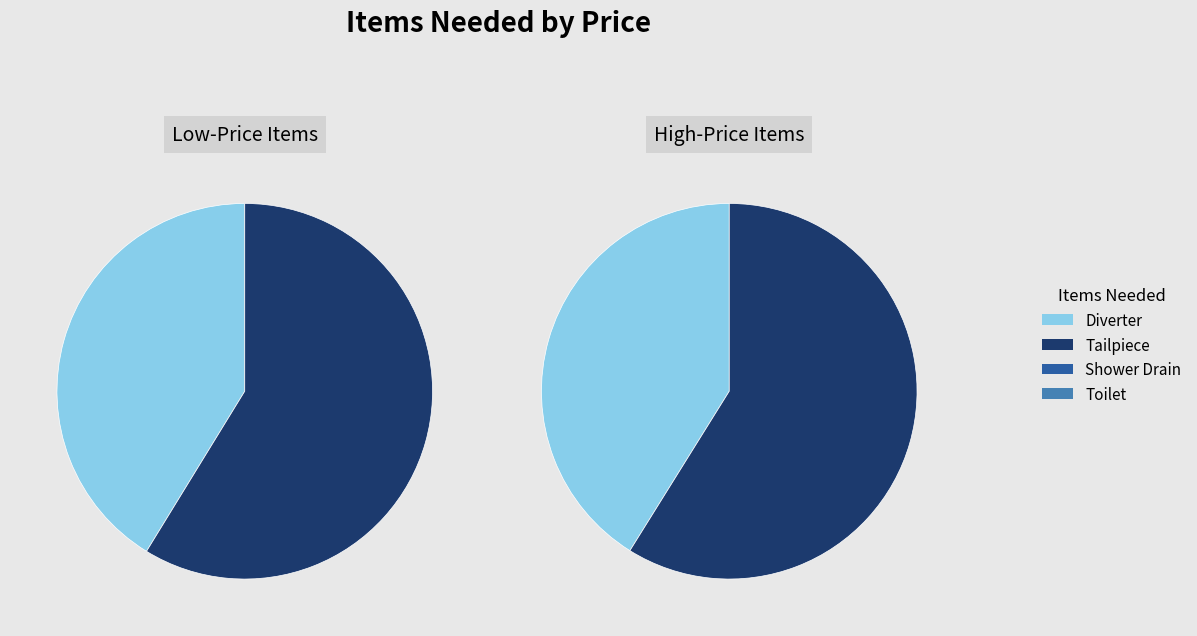

Does Shower Drain account for over 50% of the chart?

No